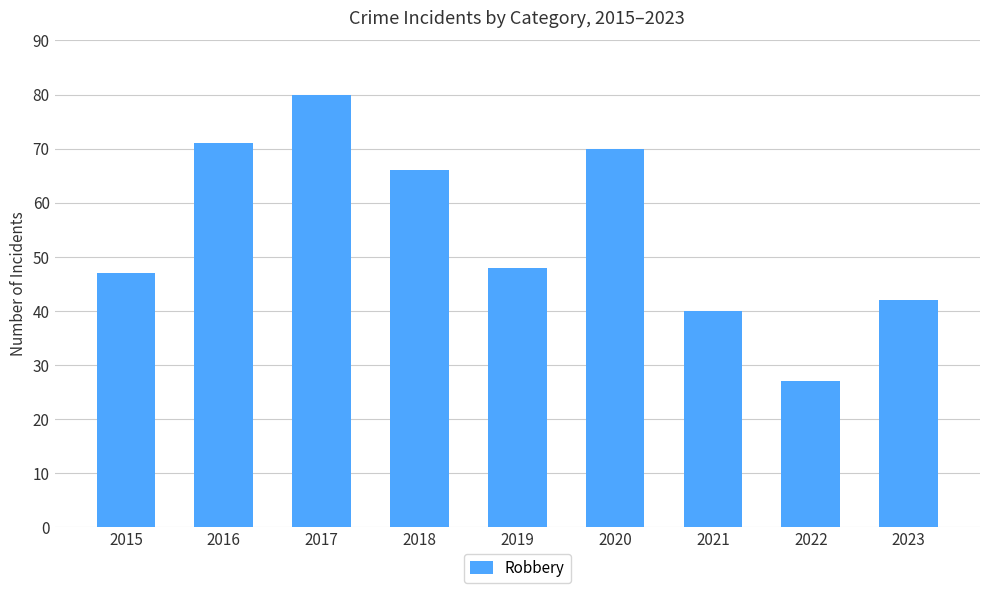

Between 2017 and 2019, which is larger?

2017